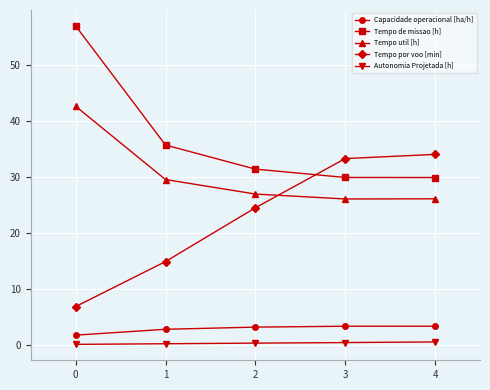

Which series changed the most between 0 and 1?

Tempo de missao [h]